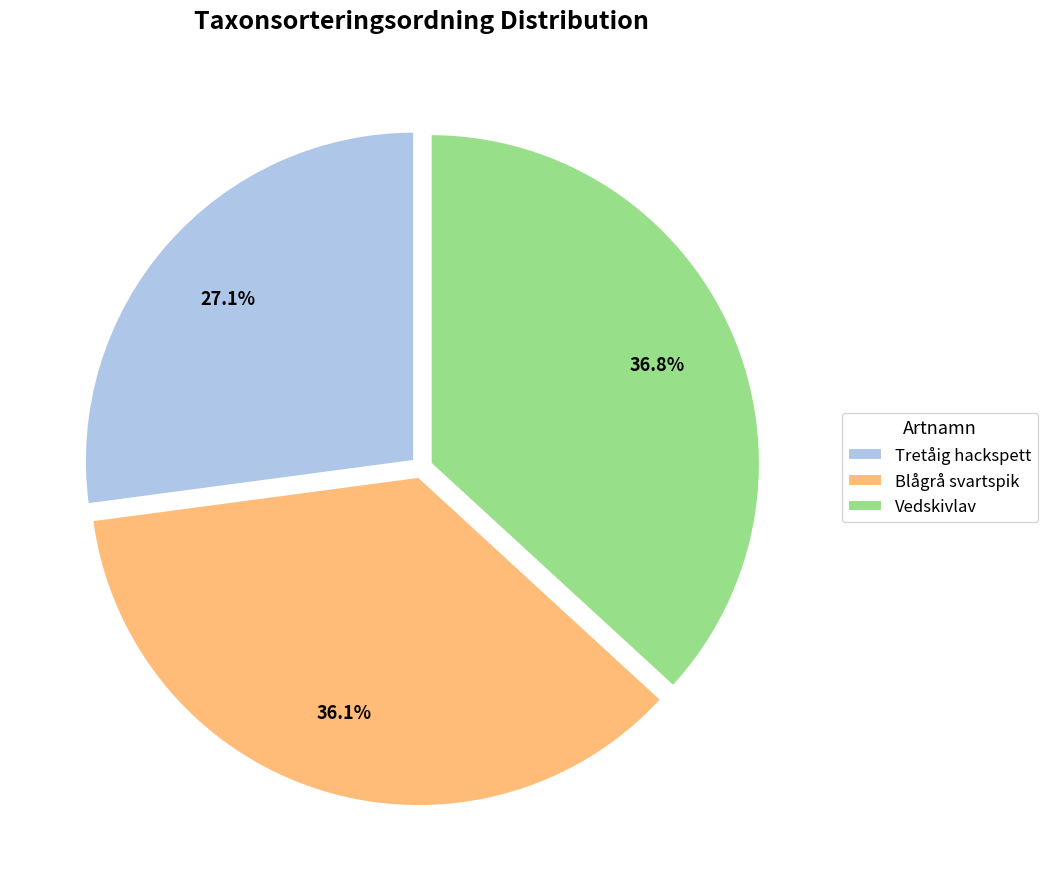

Rank the categories by value from highest to lowest.

Vedskivlav, Blågrå svartspik, Tretåig hackspett